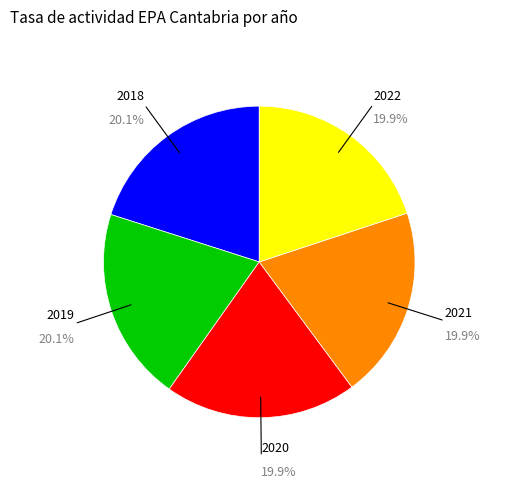

How many slices are in this pie chart?

5